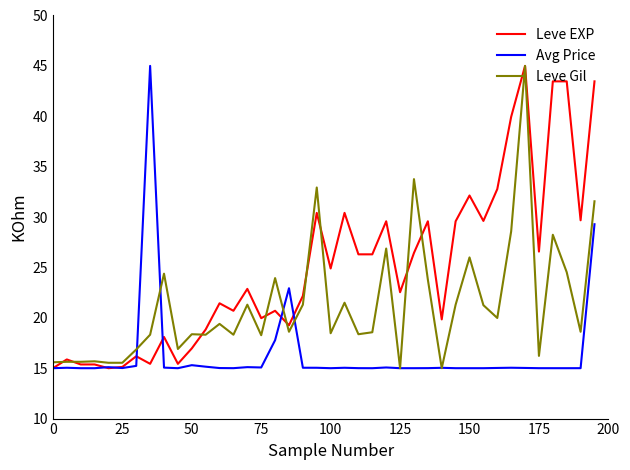

What is the maximum value shown in the chart?

45.0